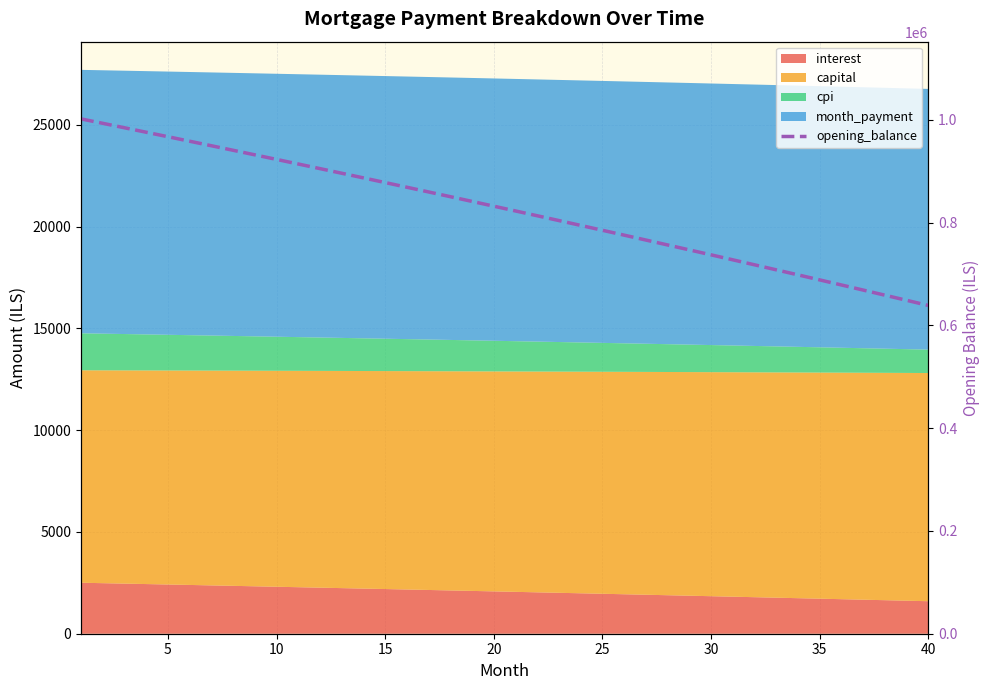

What is the maximum value shown in the chart?

1001833.3